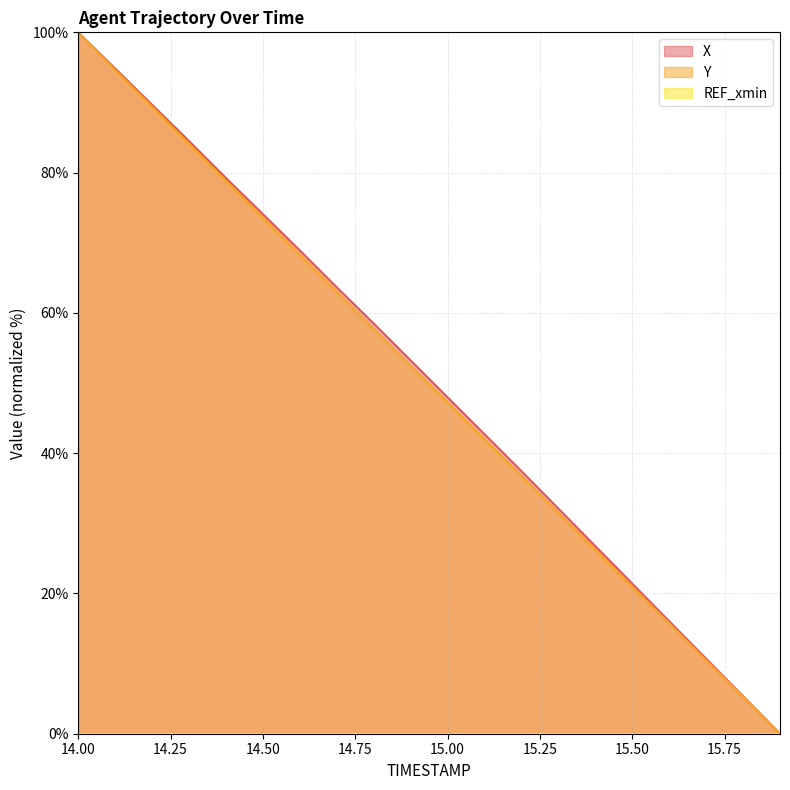

Reading left to right, list all the values displayed in this chart.

X: 14.0=100.0	14.1=94.8	14.2=89.7	14.3=84.5	14.4=79.2	14.5=74.1	14.6=68.9	14.7=63.6	14.8=58.5	14.9=53.2	15.0=48.0	15.1=42.7	15.2=37.4	15.3=32.1	15.4=26.7	15.5=21.4	15.6=16.0	15.7=10.7	15.8=5.3	15.9=0.0
Y: 14.0=100.0	14.1=94.6	14.2=89.3	14.3=84.1	14.4=78.8	14.5=73.5	14.6=68.2	14.7=63.0	14.8=57.7	14.9=52.4	15.0=47.2	15.1=41.9	15.2=36.8	15.3=31.5	15.4=26.2	15.5=20.9	15.6=15.7	15.7=10.5	15.8=5.3	15.9=0.0